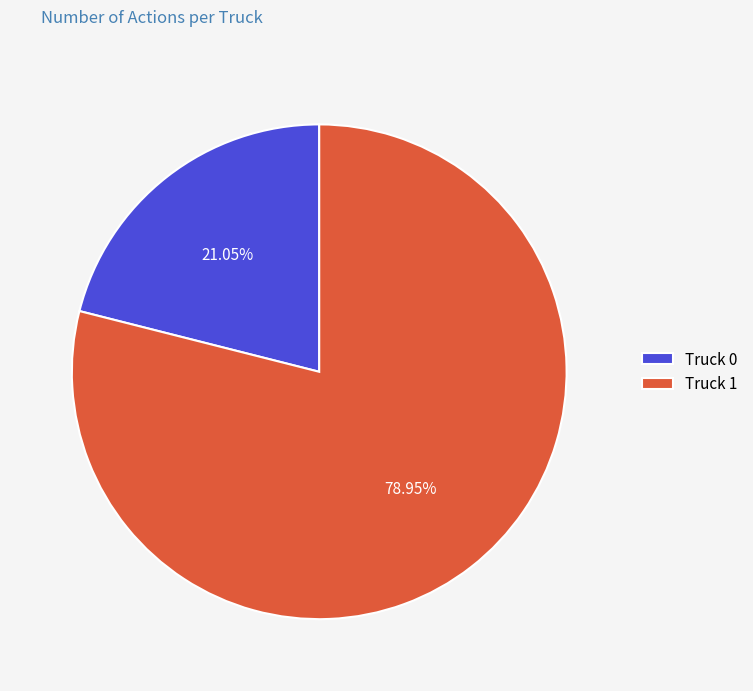

Between Truck 1 and Truck 0, which is larger?

Truck 1